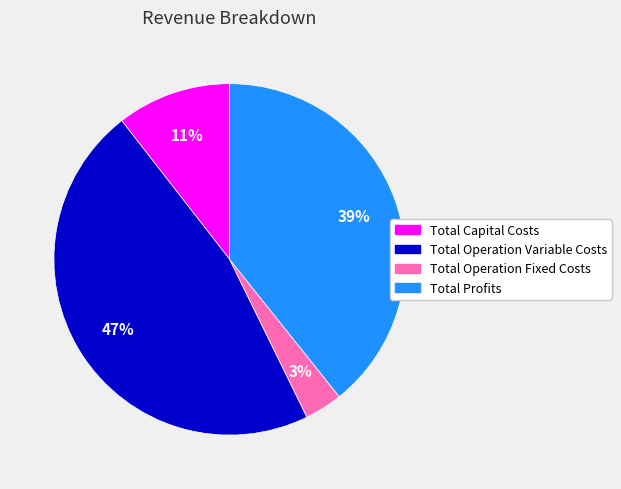

To the nearest percent, what portion does Total Operation Fixed Costs represent?

3%